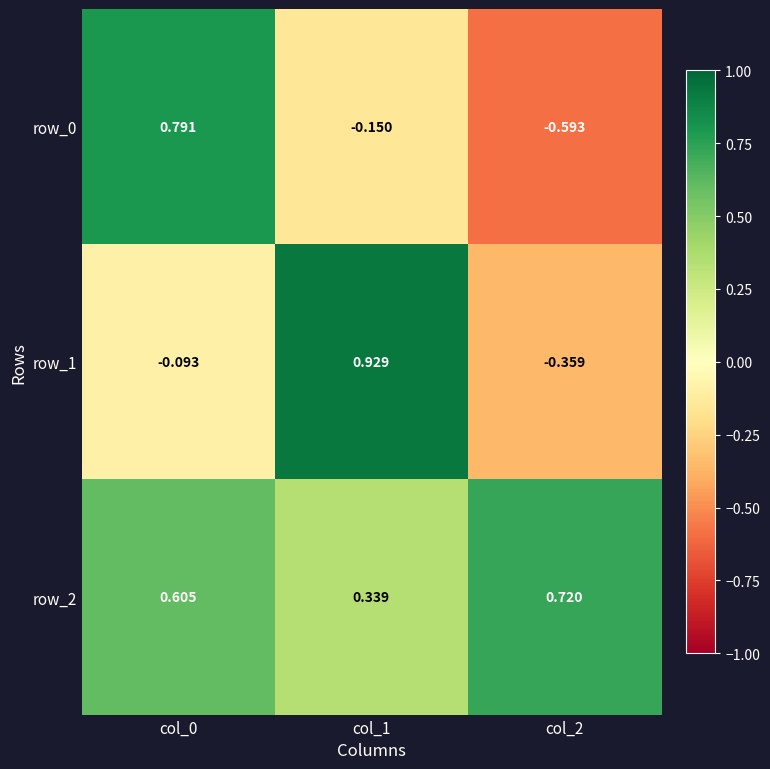

The value of row_1 at col_0 is -0.2. True or false?

False